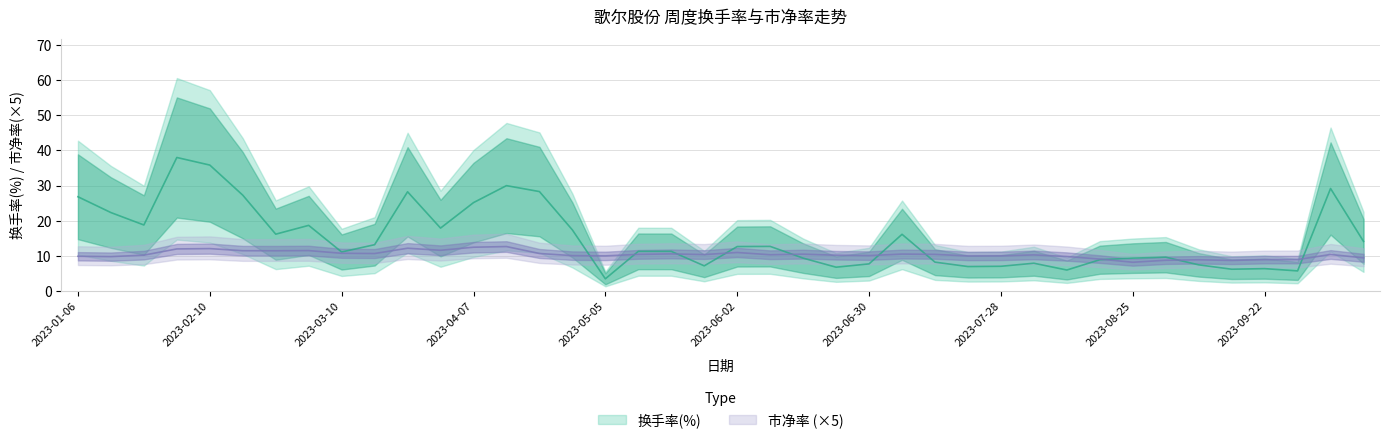

After their last crossing, which series has the higher values: 换手率(%) or 市净率?

换手率(%)